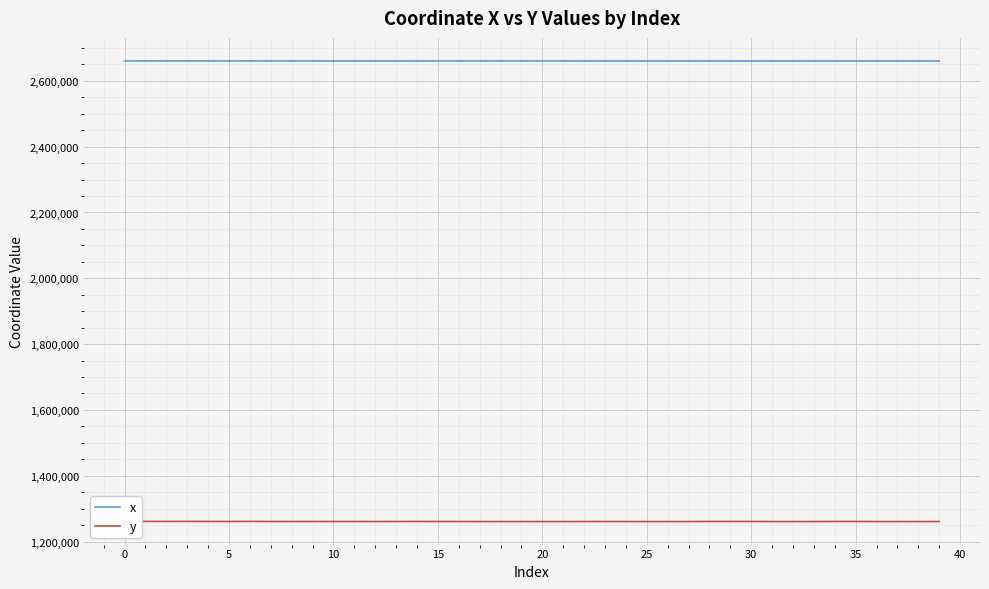

Which series has the largest total across all categories?

x